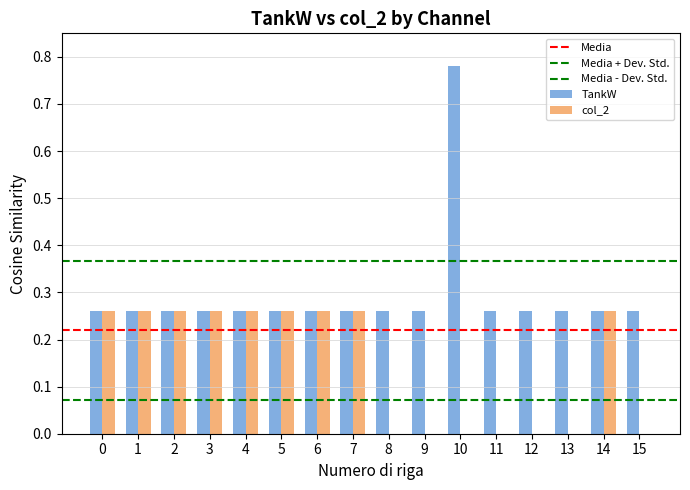

How many distinct data groups are displayed?

2